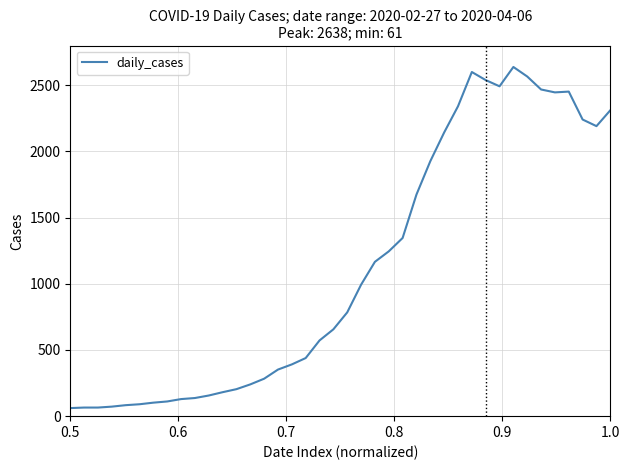

What is the difference between the maximum and minimum values?

2577